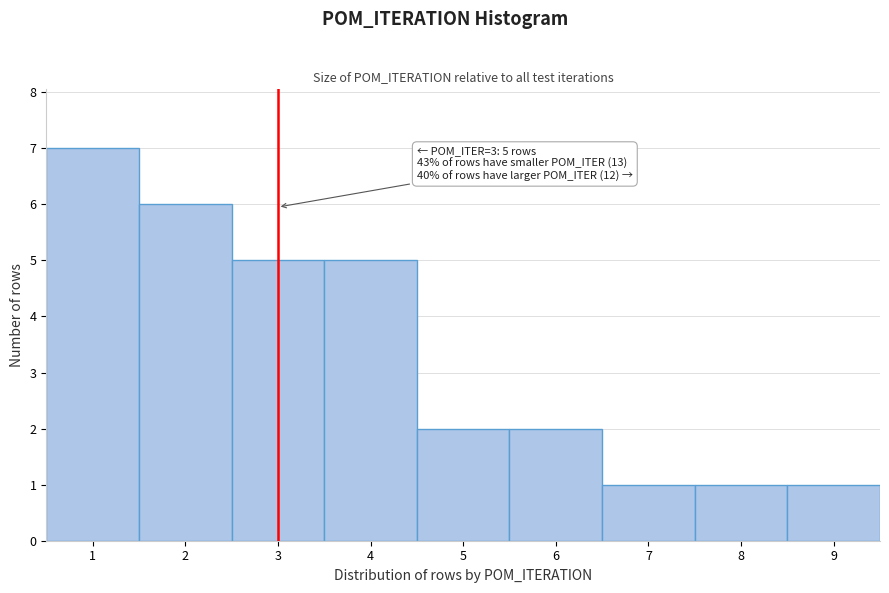

Over which range of the x-axis is the bar tallest?

0.5 to 1.5